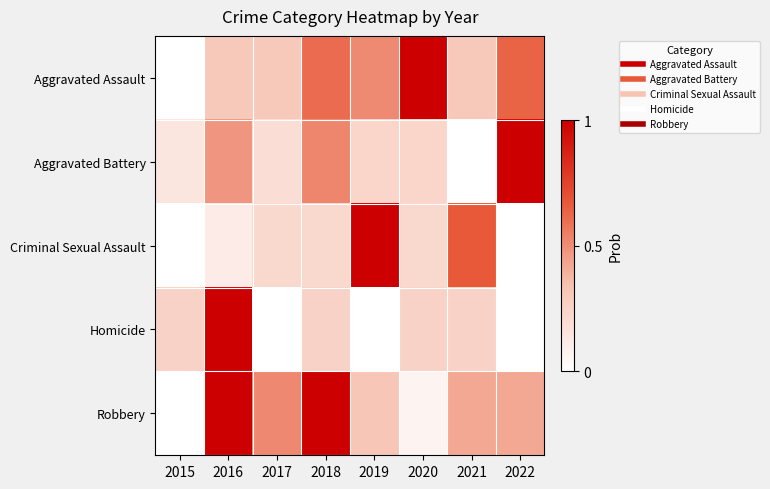

Reading right to left, extract all data points from this chart.

Aggravated Assault: 2022=0.6	2021=0.3	2020=1.0	2019=0.5	2018=0.6	2017=0.3	2016=0.3	2015=0.0
Aggravated Battery: 2022=1.0	2021=0.0	2020=0.2	2019=0.2	2018=0.5	2017=0.2	2016=0.5	2015=0.1
Criminal Sexual Assault: 2022=0.0	2021=0.7	2020=0.2	2019=1.0	2018=0.2	2017=0.2	2016=0.1	2015=0.0
Homicide: 2022=0.0	2021=0.2	2020=0.2	2019=0.0	2018=0.2	2017=0.0	2016=1.0	2015=0.2
Robbery: 2022=0.4	2021=0.4	2020=0.1	2019=0.3	2018=1.0	2017=0.5	2016=1.0	2015=0.0